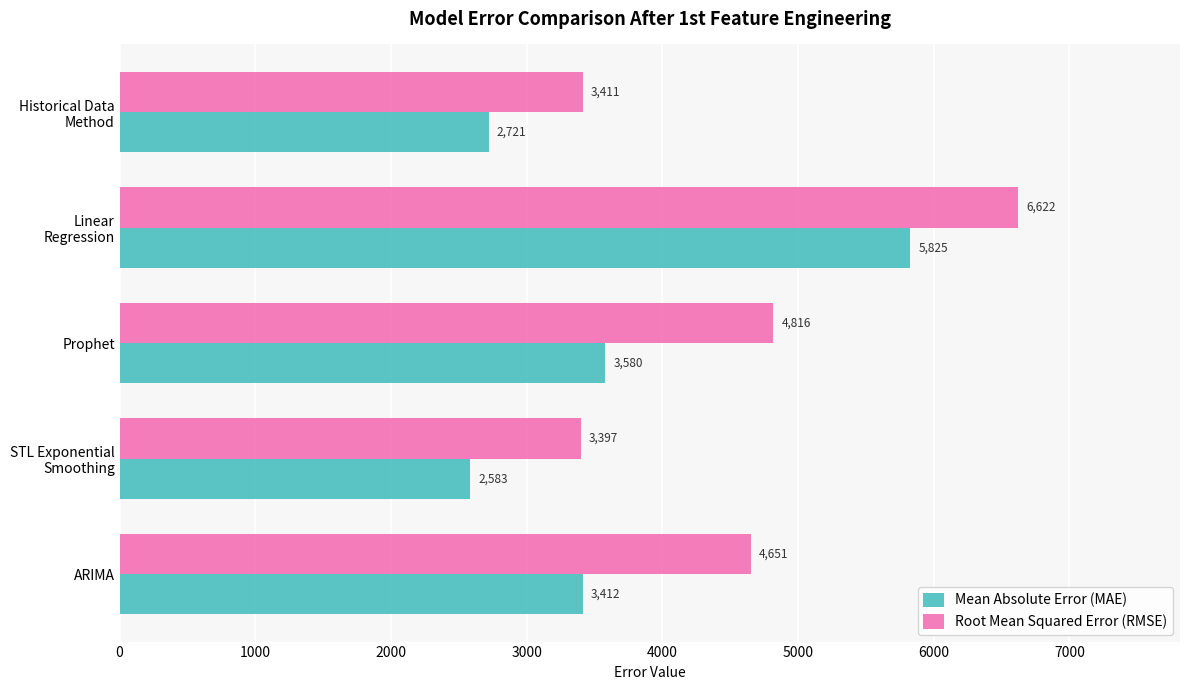

Is it true that Root Mean Squared Error (RMSE) equals 8177.4 at Prophet?

False